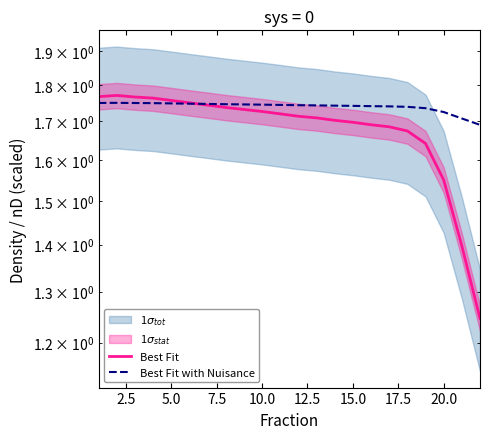

List the series in order of their overall mean, highest first.

Best Fit with Nuisance, Best Fit